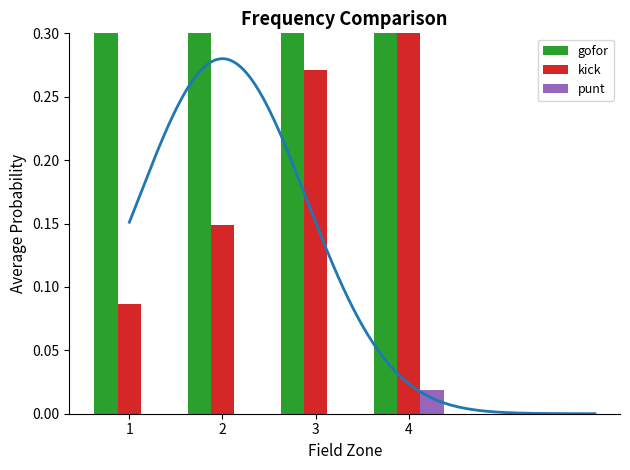

Reading left to right, transcribe all the data shown in this chart.

gofor: 1=0.9	2=0.9	3=0.7	4=0.6
kick: 1=0.1	2=0.1	3=0.3	4=0.4
punt: 1=0.0	2=0.0	3=0.0	4=0.0